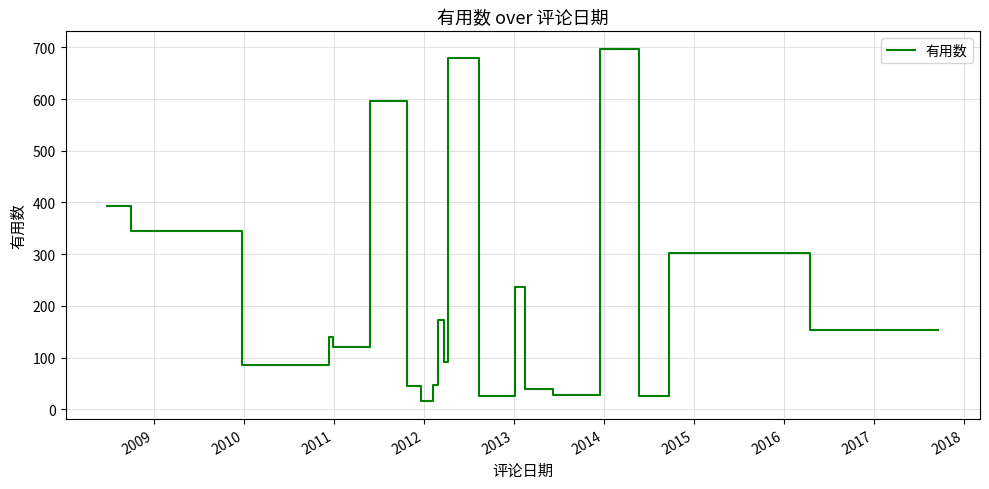

What is the maximum value shown in the chart?

697